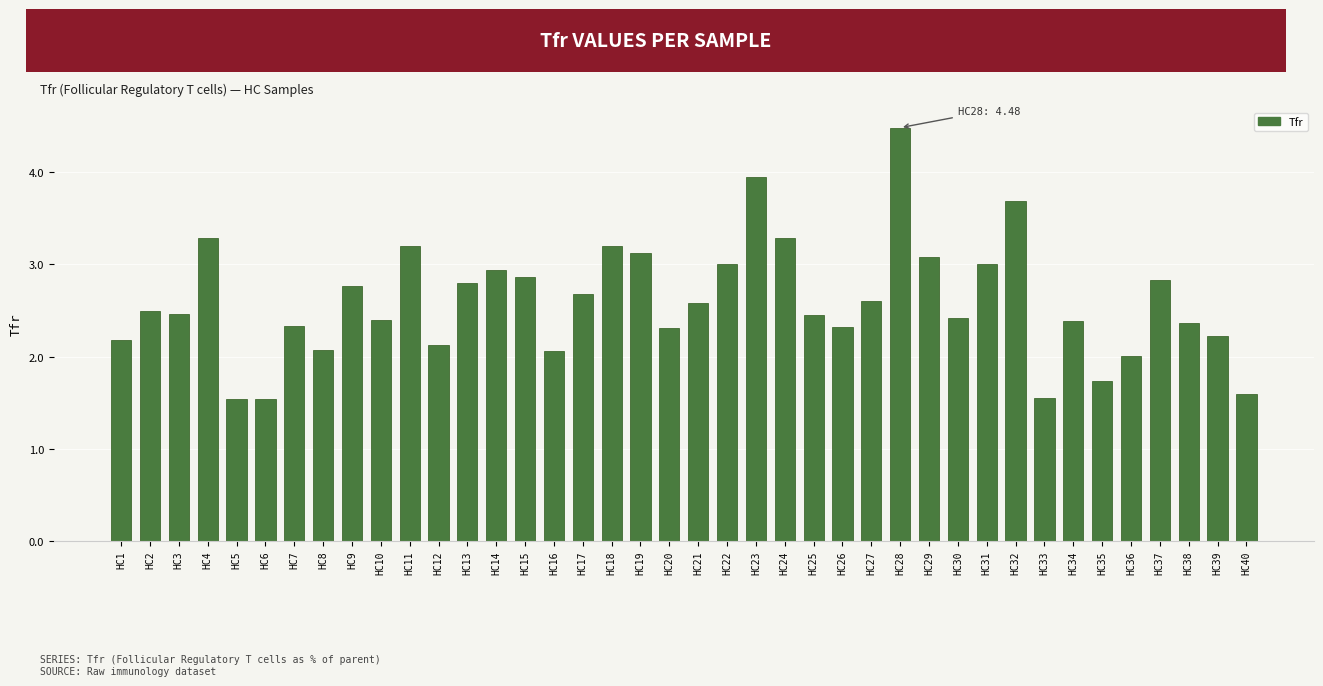

What is the change in value from HC5 to HC30?

+0.9